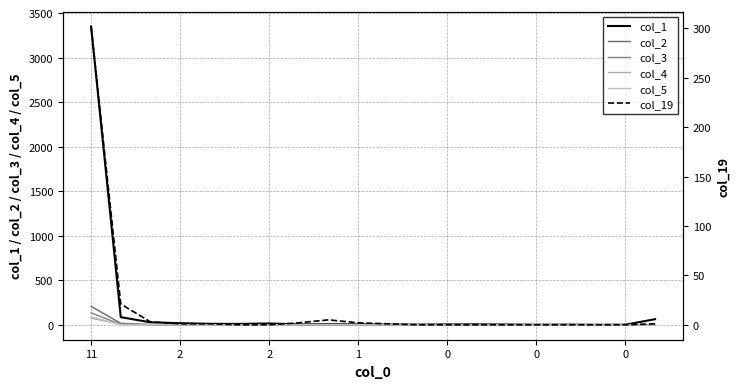

Which series has the largest range (max minus min)?

col_1